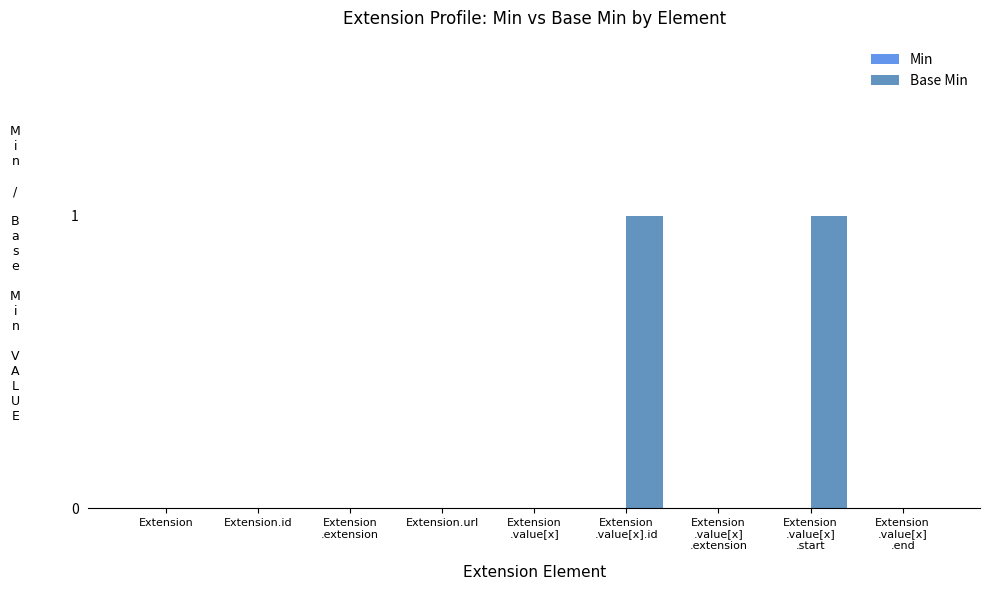

True or false: the data shows 0 at Extension.

True